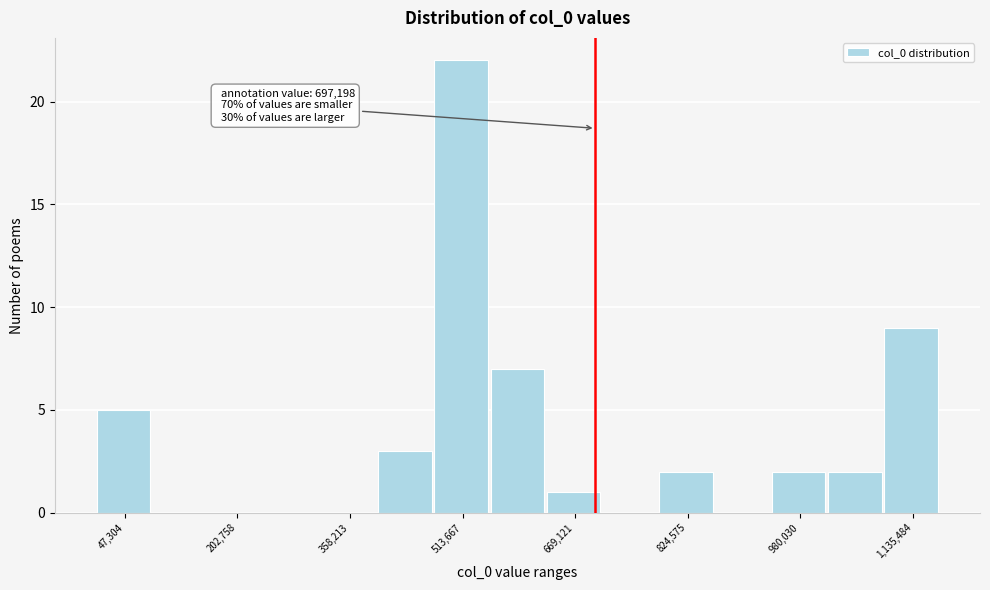

Read against the x-axis, roughly where is the centre of the tallest bar?

520000